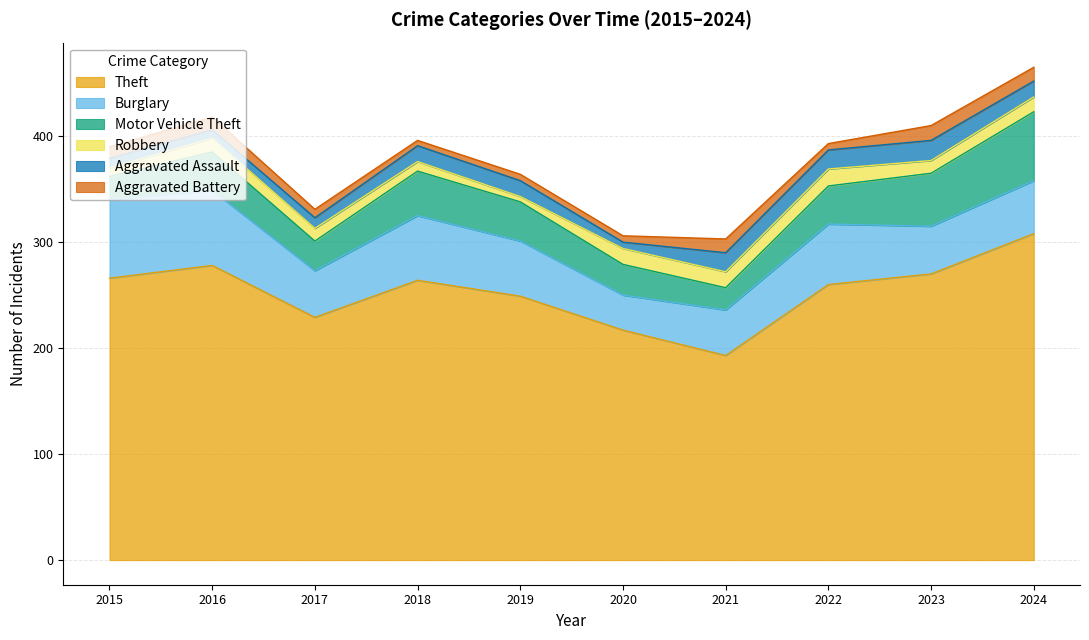

What is the value of the Aggravated Battery point at the 8th from the left?

6